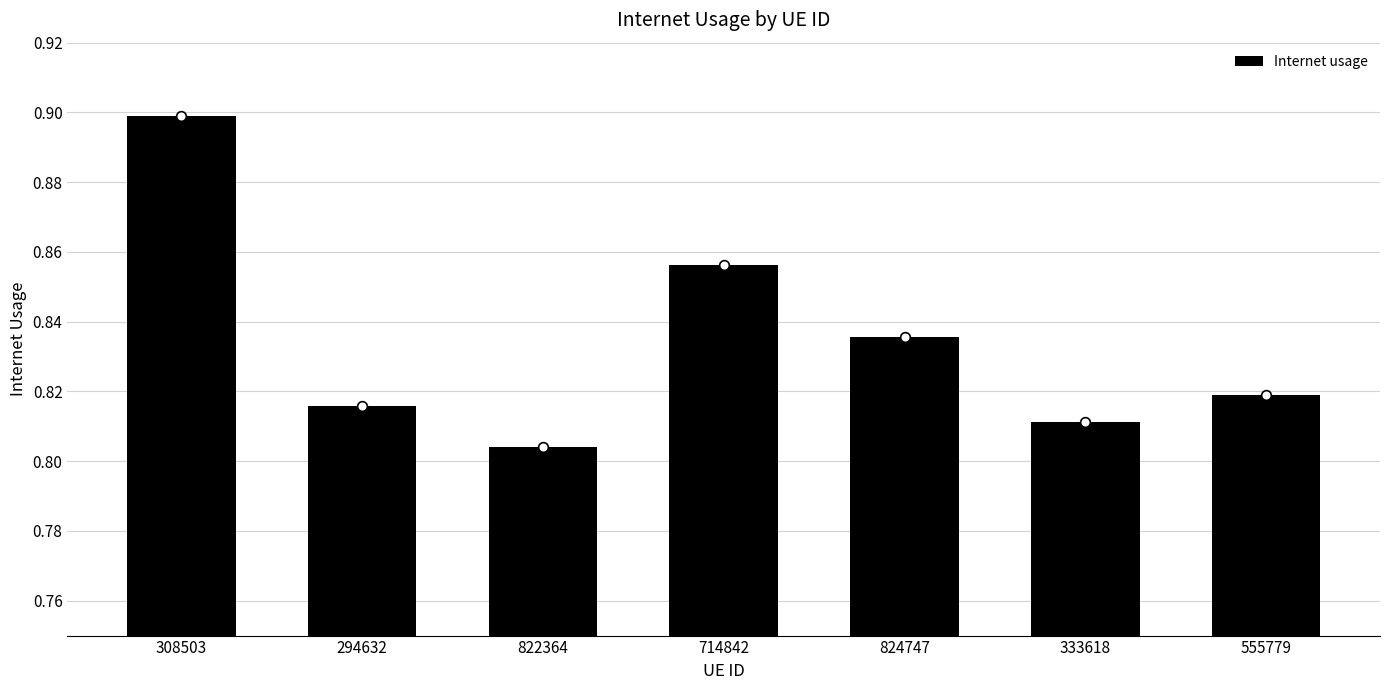

Rank the categories by value from highest to lowest.

308503, 714842, 824747, 555779, 294632, 333618, 822364